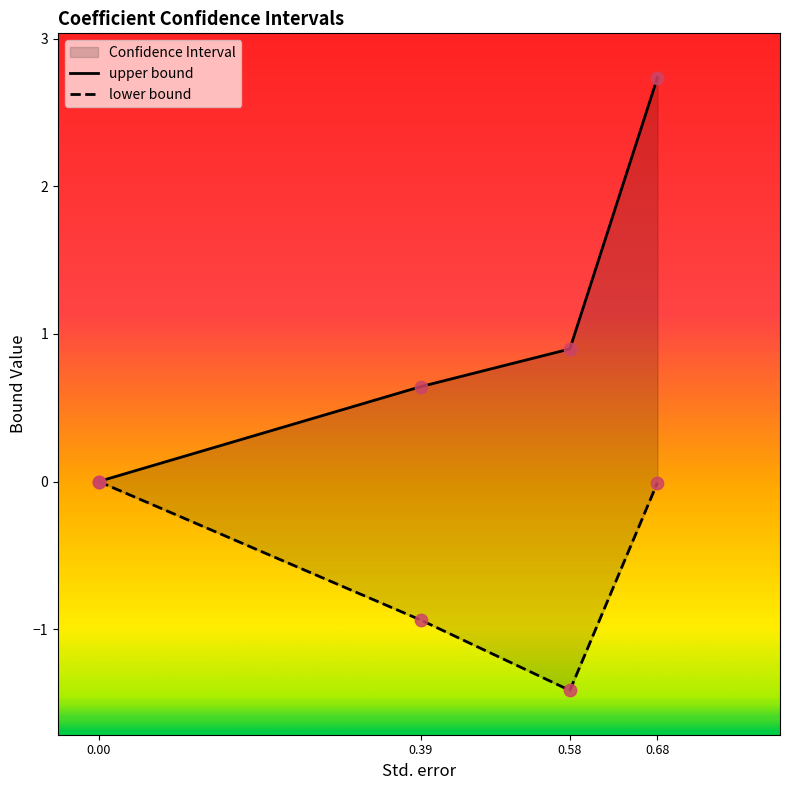

Which series has the largest Y range (max minus min)?

upper bound